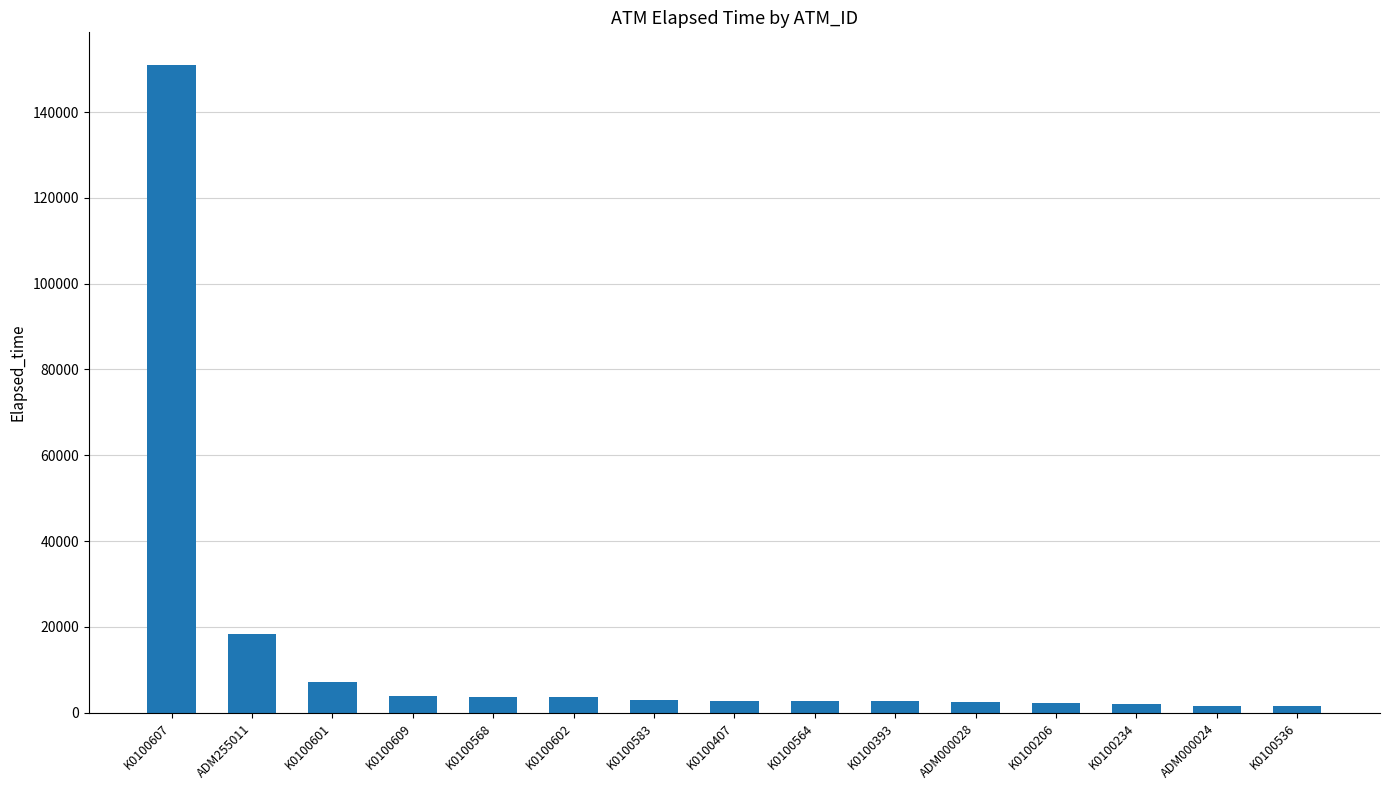

Are the bars horizontal?

No